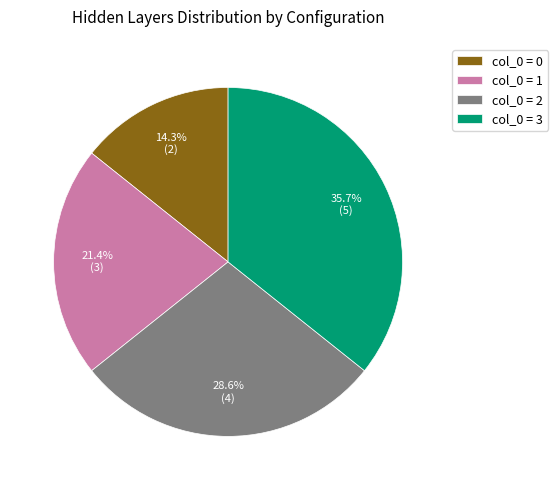

Approximately how many times larger is the value at col_0 = 2 compared to col_0 = 1?

1.3